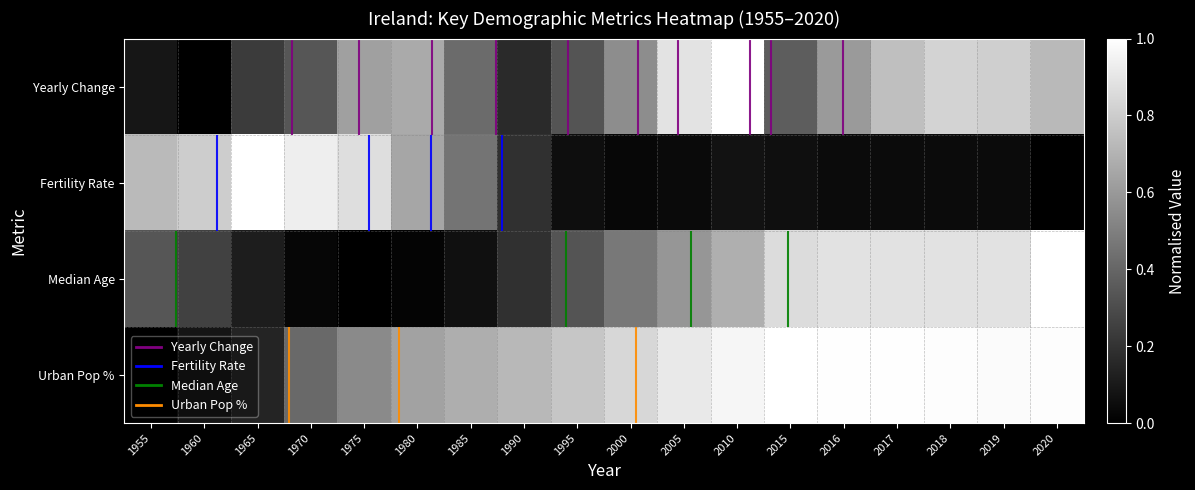

The value of Yearly Change at 2015 is 0.4. True or false?

True